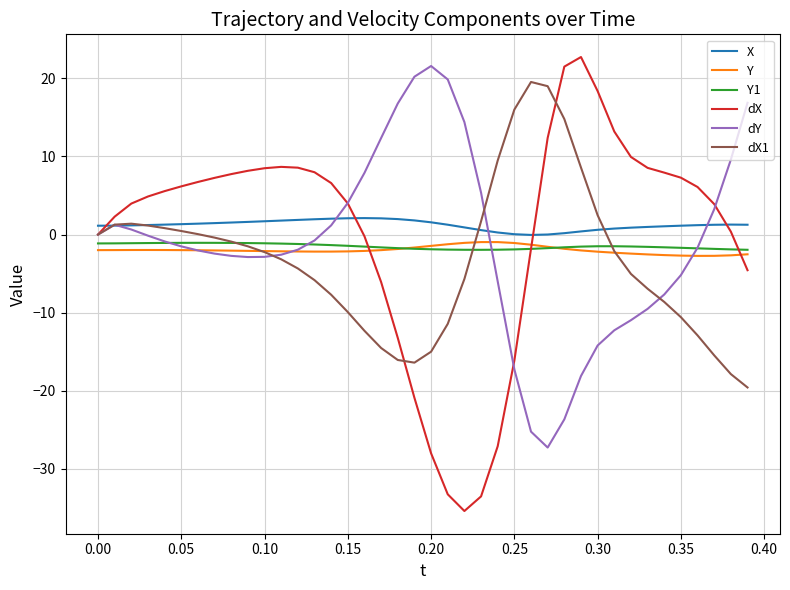

Which series ends up on top after the final intersection of dX1 and X?

X